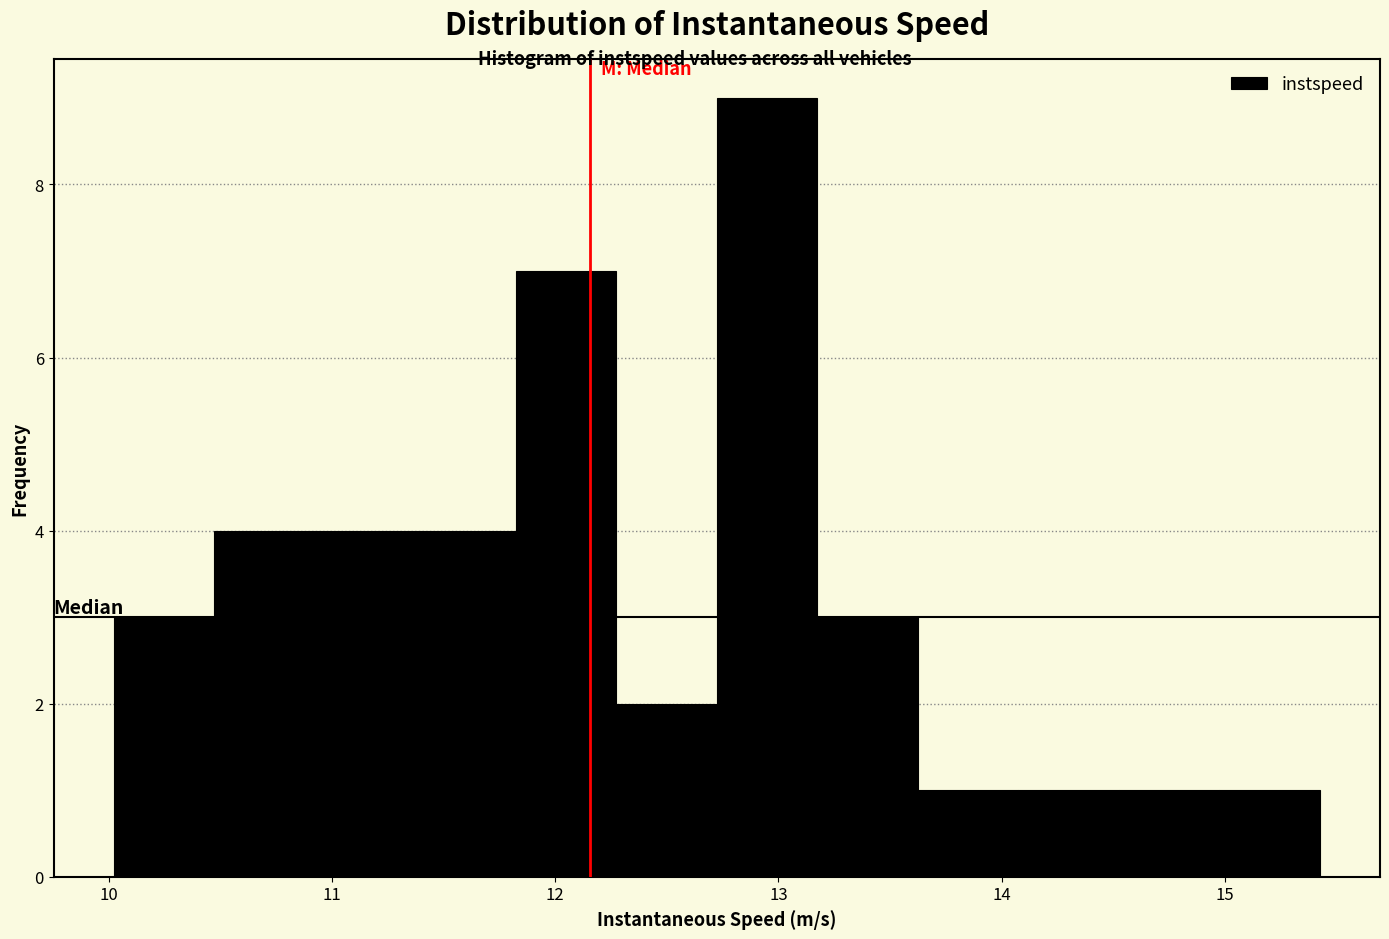

What is the height of the bar covering 15.0 to 15.4 on the x-axis? Neither the bar edges nor the heights are printed on the chart, so give them approximately, as read against the axes.

1